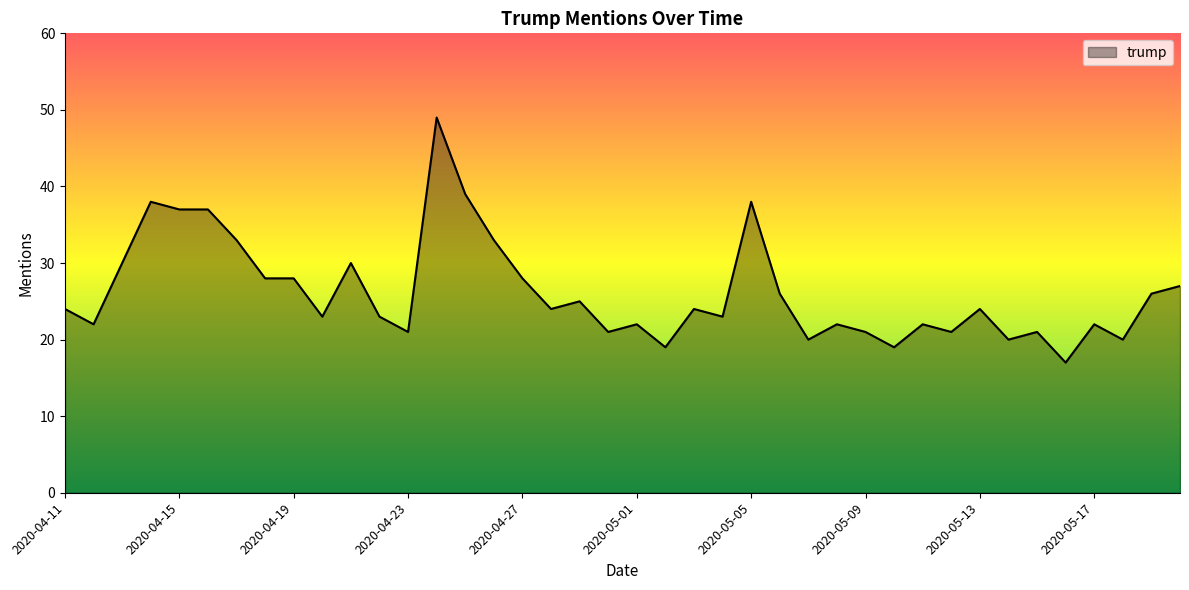

What is the difference between the maximum and minimum values?

32